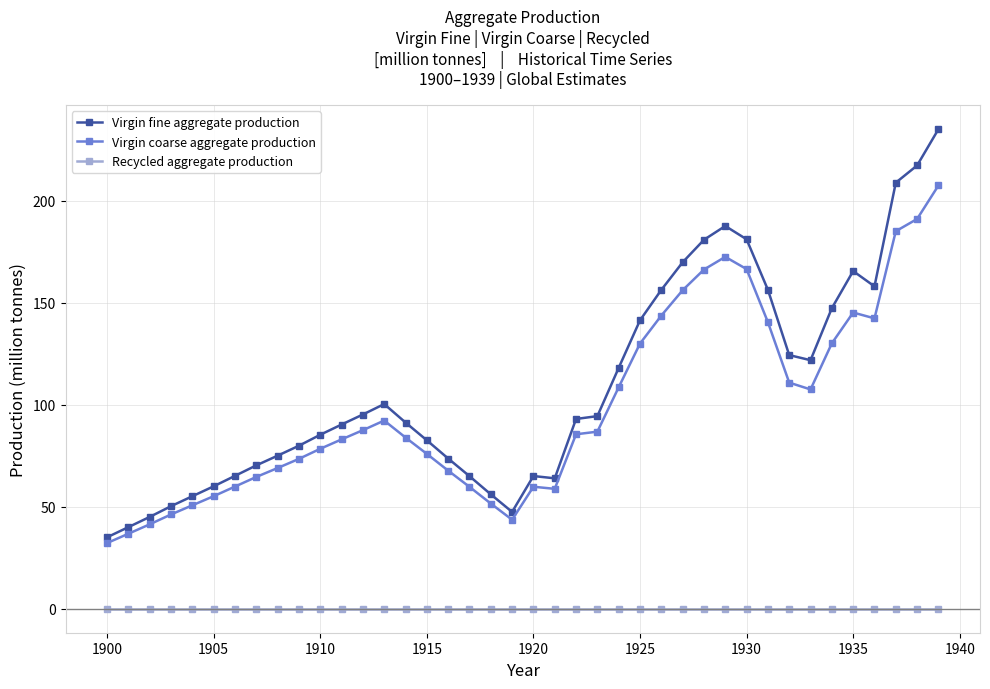

What is the lowest value of the Virgin coarse aggregate production series?

32.2